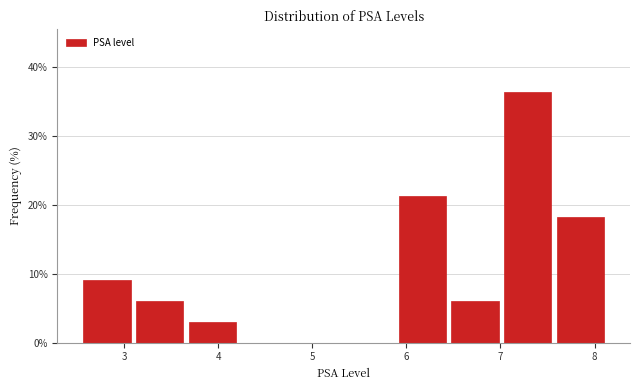

What is the height of the bar covering 7.0 to 7.6 on the x-axis? Neither the bar edges nor the heights are printed on the chart, so give them approximately, as read against the axes.

36